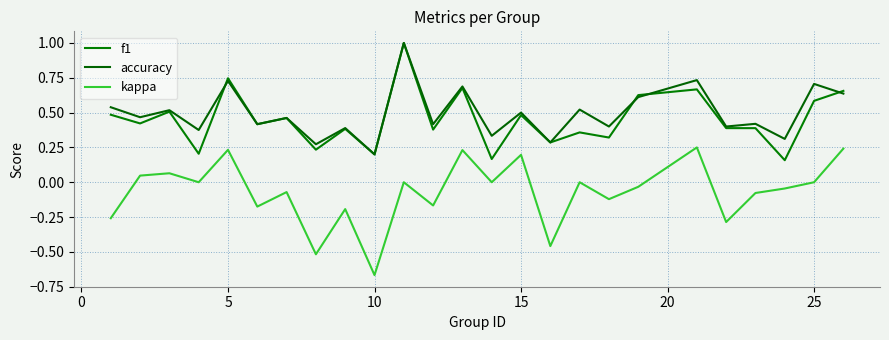

Is this an area chart (filled region under the line)?

No